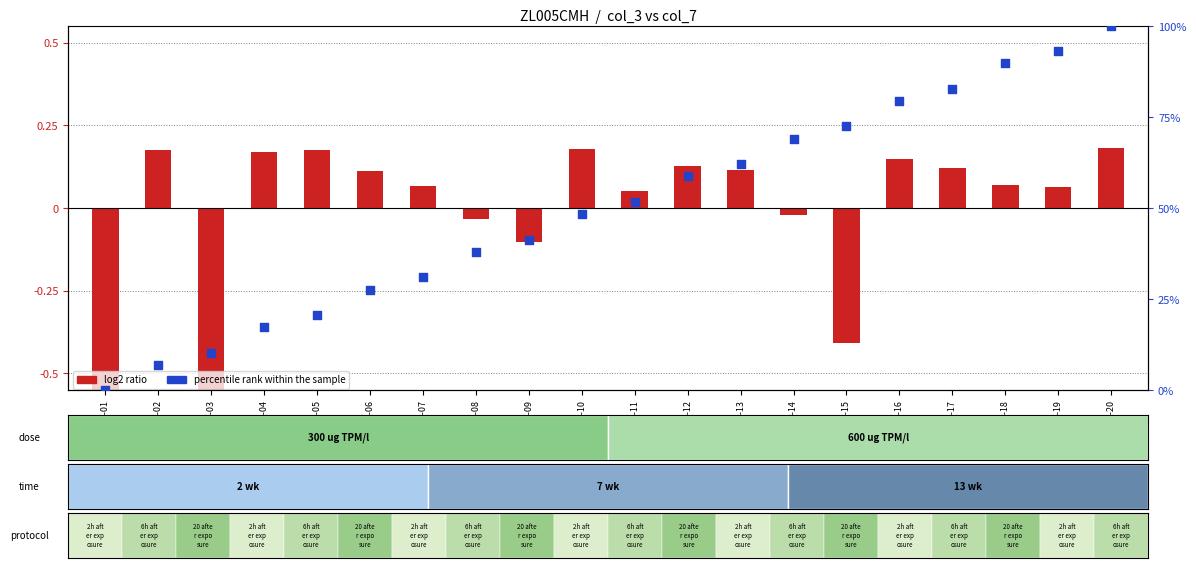

Is the value of percentile rank within the sample at 2022-01-04 greater than the value of log2 ratio at 2022-01-11?

Yes